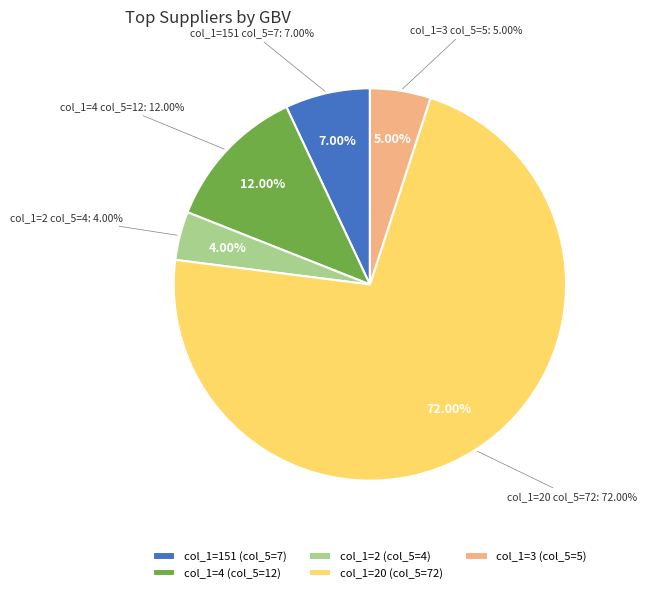

How many slices are in this pie chart?

5